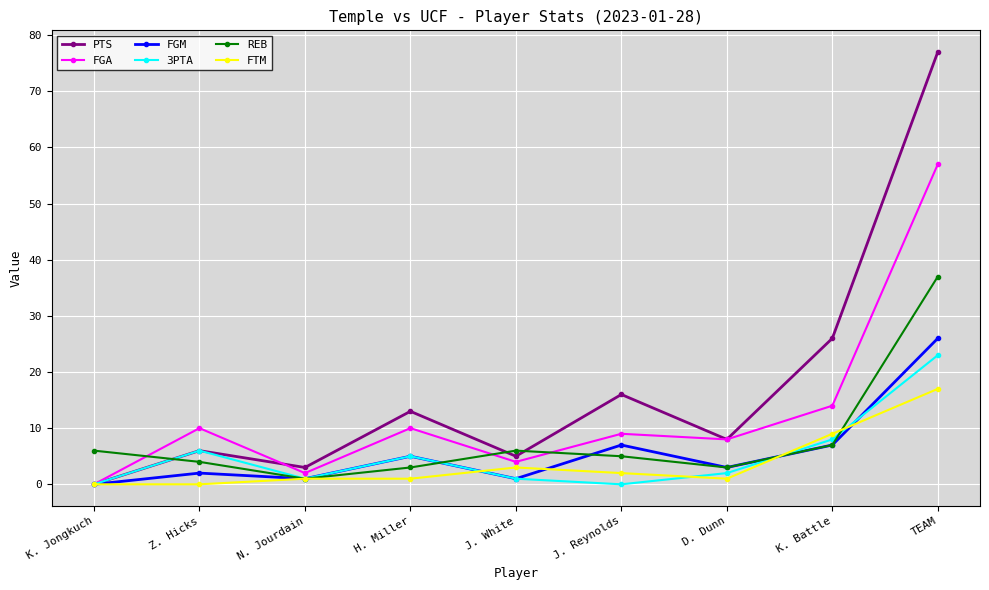

True or false: FGA has a value of 33 at K. Jongkuch.

False